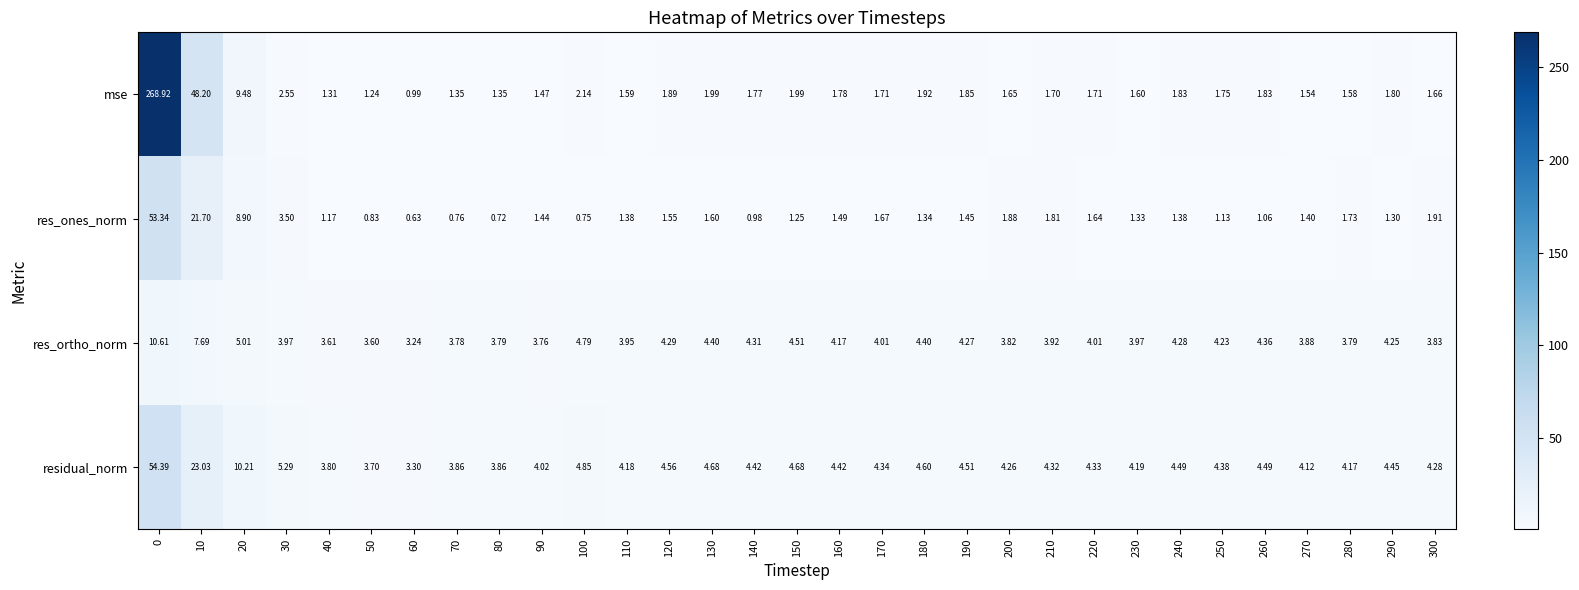

How many categories are shown in the chart?

31